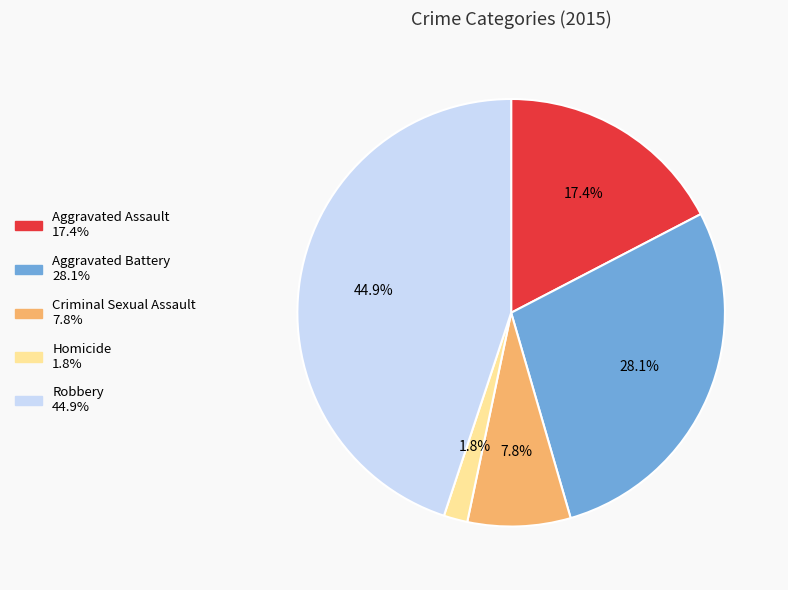

What is the smallest slice in the pie chart?

Homicide